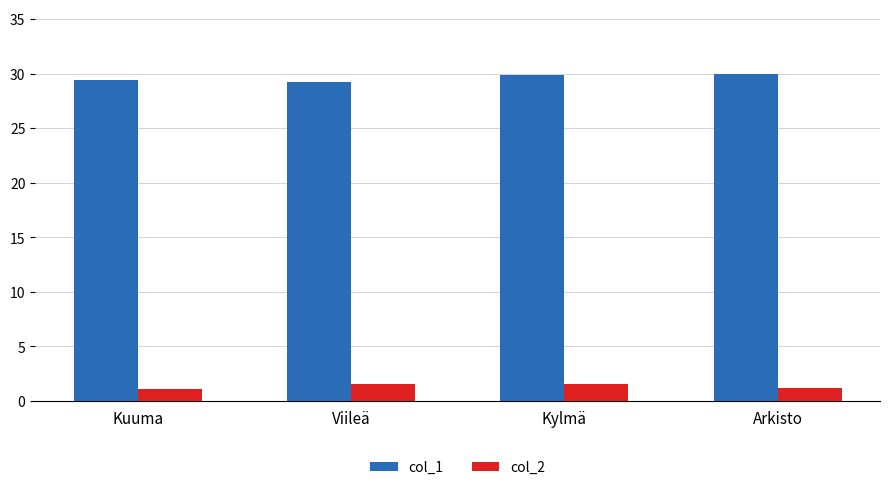

What is the spread (max minus min) of values at Kuuma?

28.4